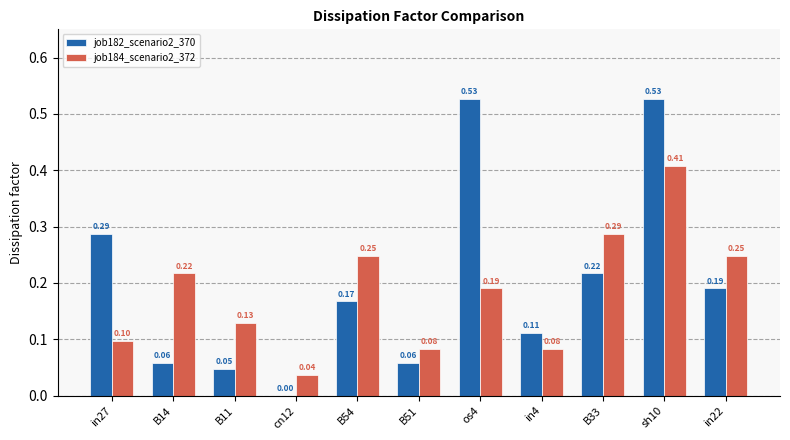

At which label is job182_scenario2_370 closest to 0?

cn12